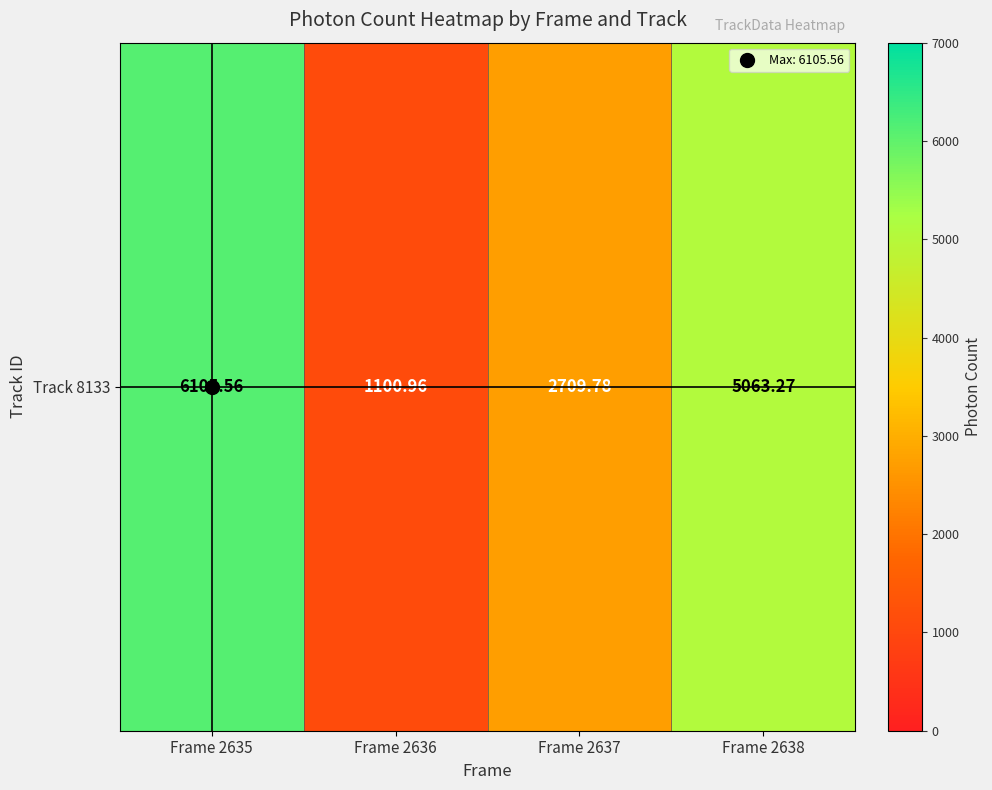

What is the average value?

3744.9